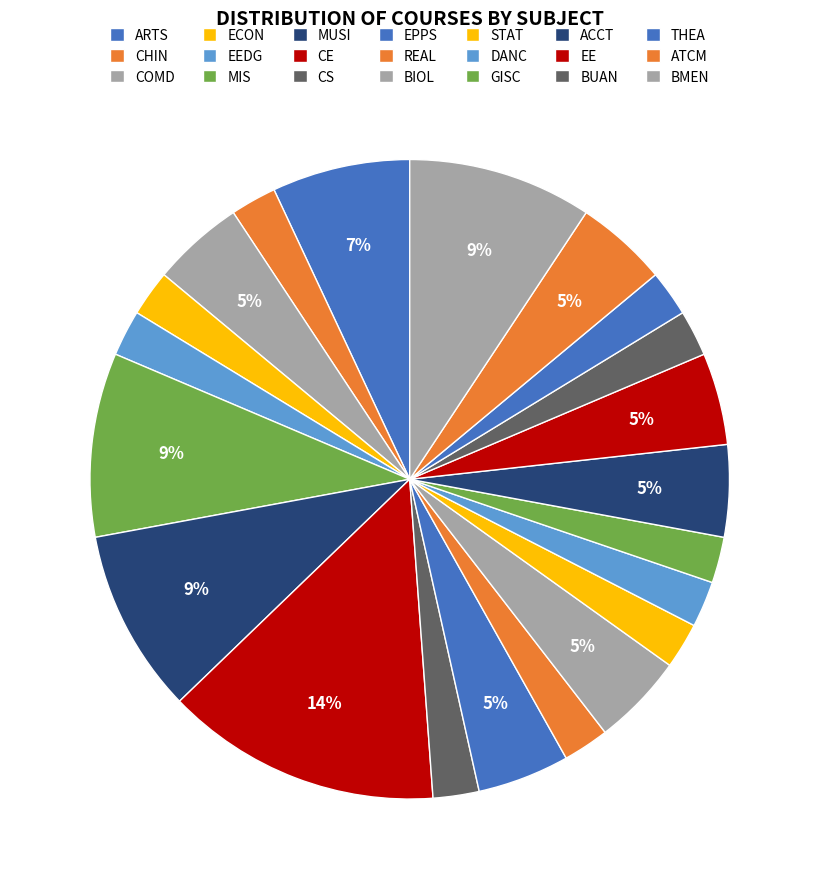

How many segments does this pie chart have?

21